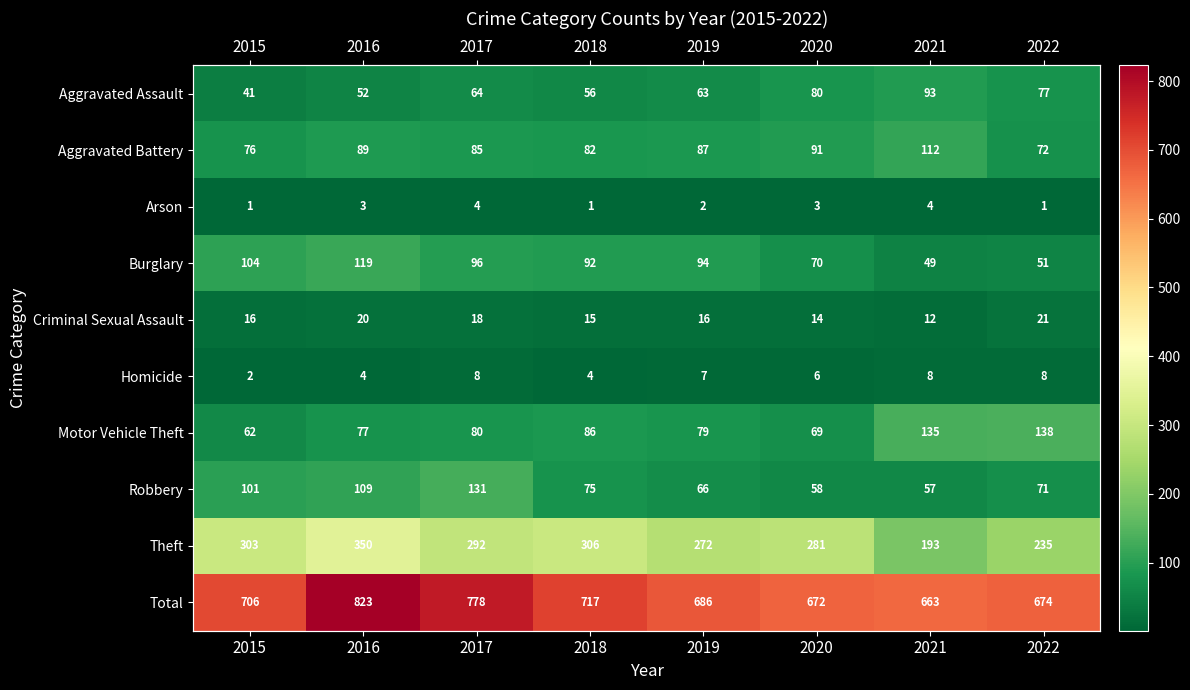

Where is Motor Vehicle Theft nearest to the value 100?

2018